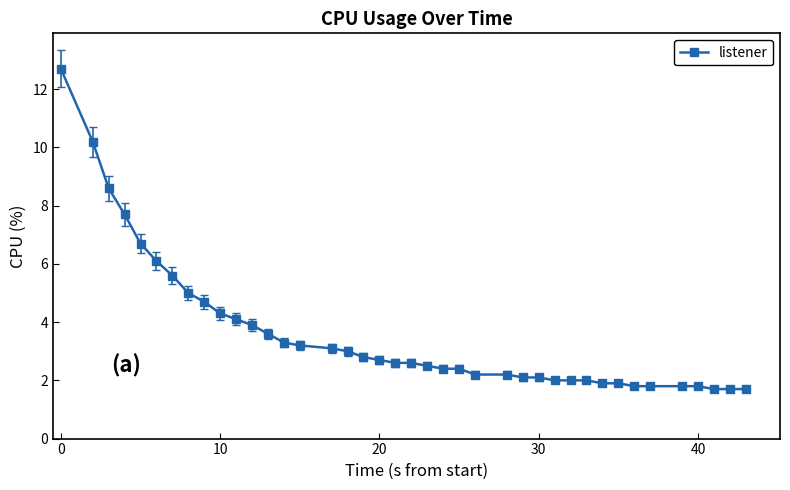

What is the difference between the maximum and minimum values?

11.0